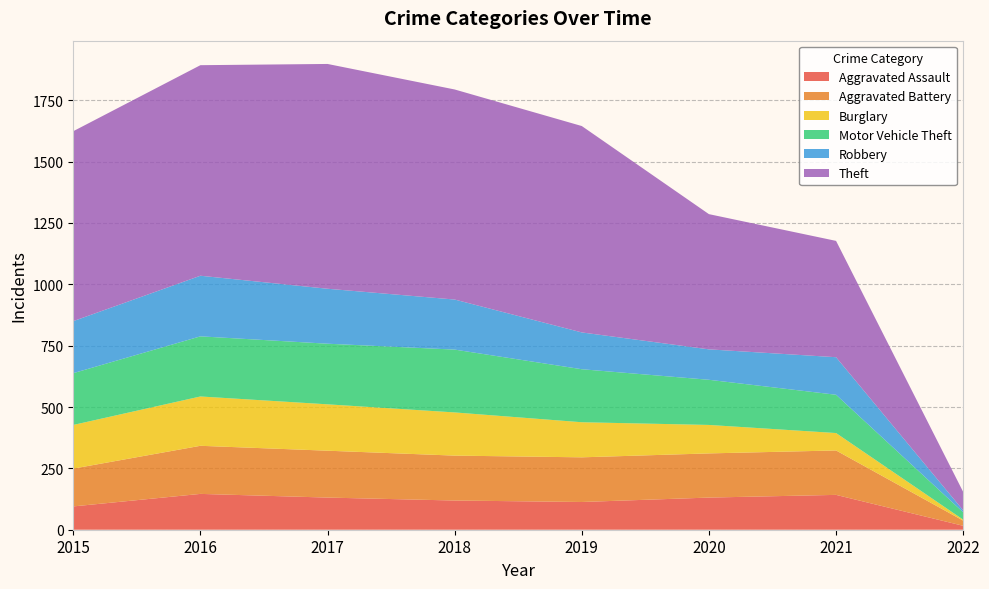

Reading right to left, list all the values displayed in this chart.

Aggravated Assault: 16	142	131	113	119	131	146	95
Aggravated Battery: 21	181	180	182	183	191	196	154
Burglary: 4	71	116	143	176	189	201	178
Motor Vehicle Theft: 30	156	184	216	256	247	245	211
Robbery: 8	153	124	150	204	224	247	212
Theft: 75	474	551	841	856	916	858	774